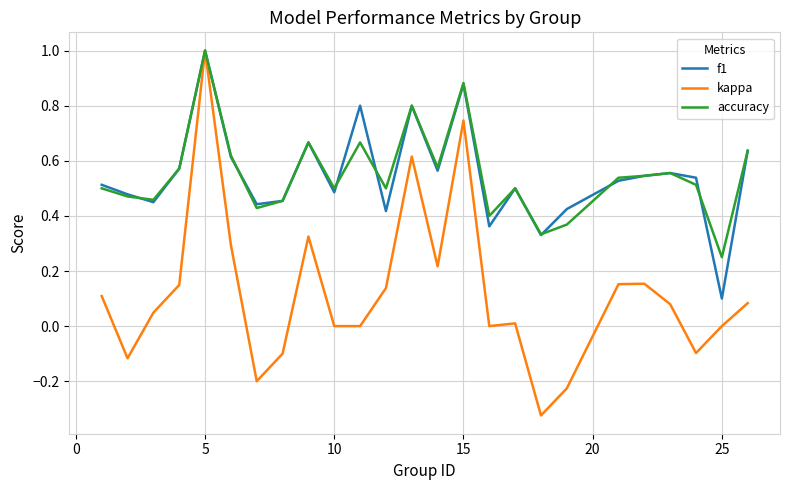

Which series has the largest range (max minus min)?

kappa